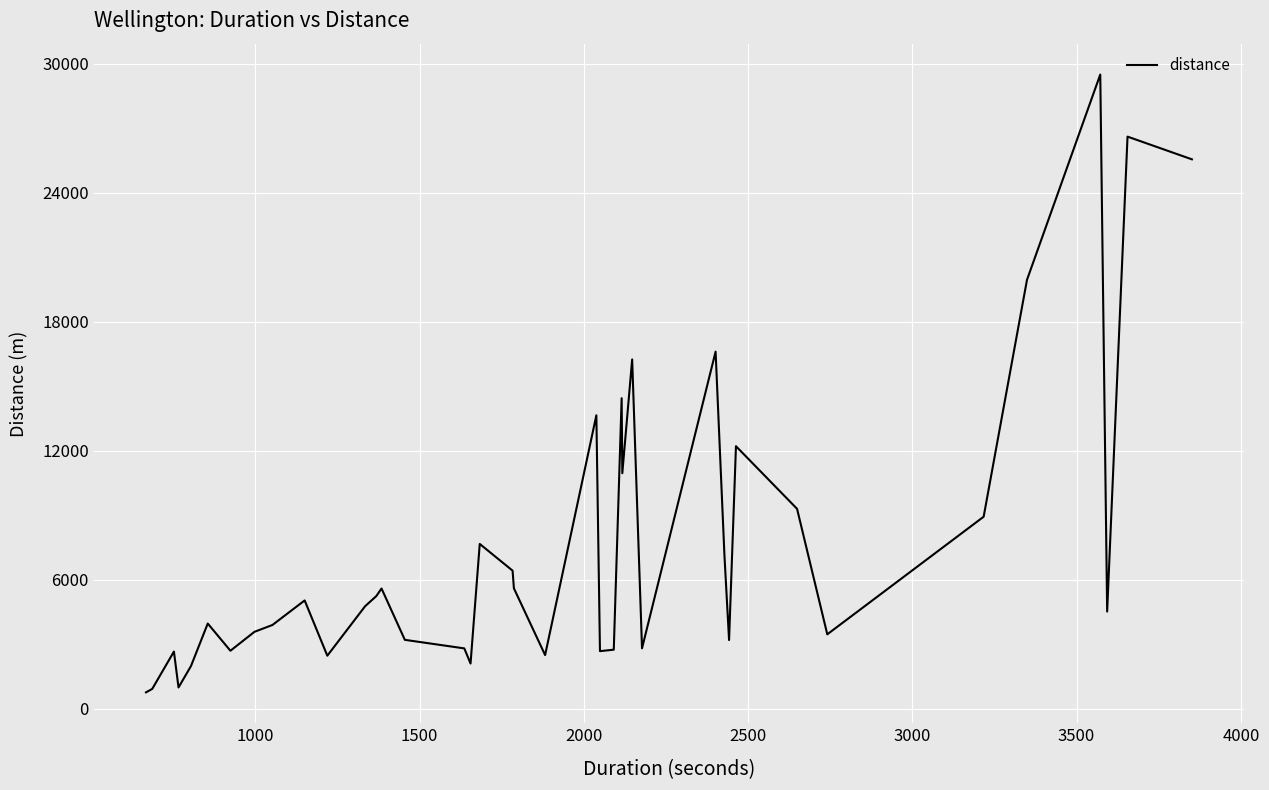

What is the average value?

7628